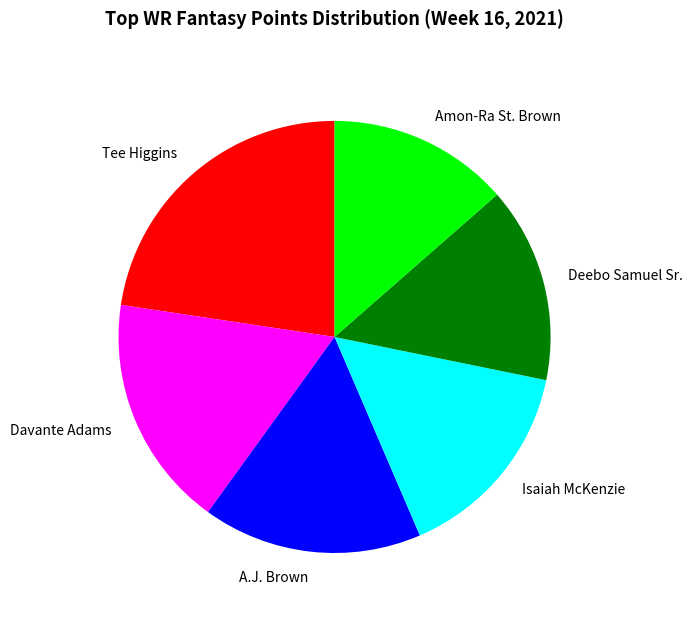

The Davante Adams slice represents 17% of the pie. True or false?

True